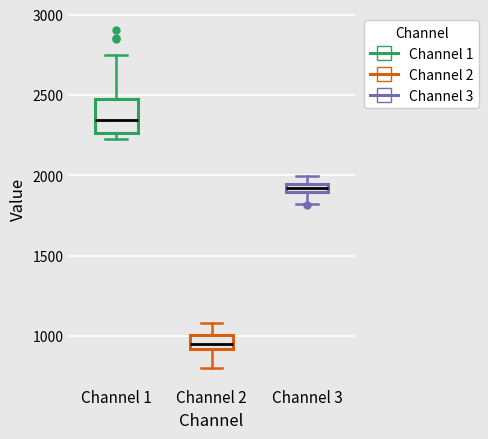

Which box is the tallest, from its lower edge to its upper edge?

Channel 1